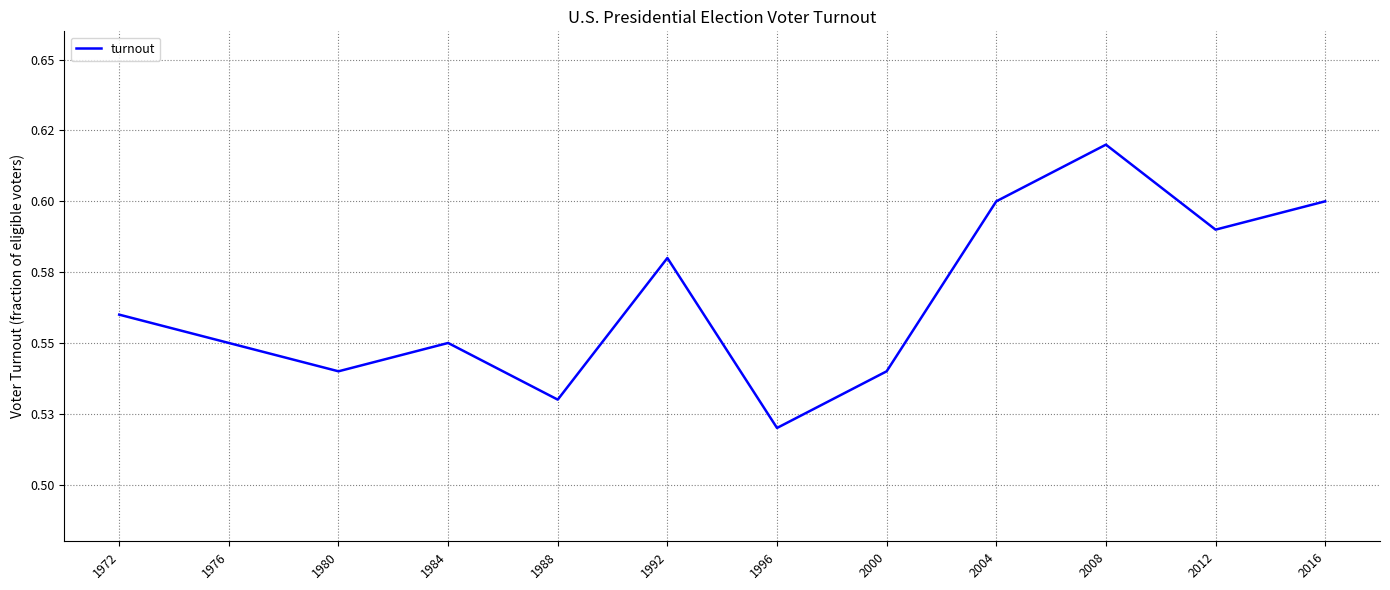

Reading left to right, what are all the values shown in this chart?

0.6	0.6	0.5	0.6	0.5	0.6	0.5	0.5	0.6	0.6	0.6	0.6